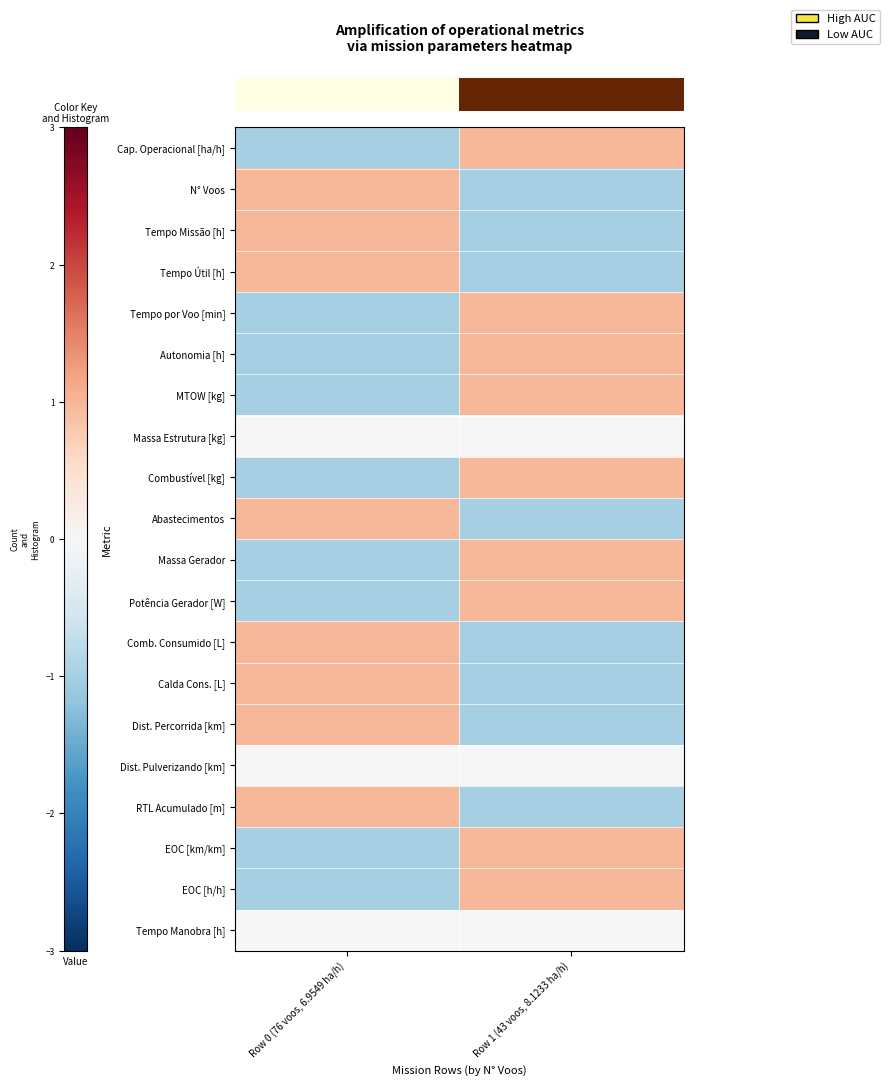

What is the total value across all series at Row 0 (76 voos, 6.9549 ha/h)?

-1.0